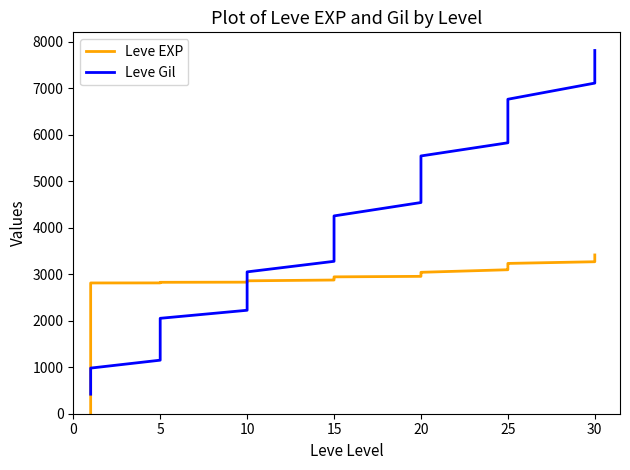

Rank the series by their maximum value, from lowest to highest.

Leve EXP, Leve Gil